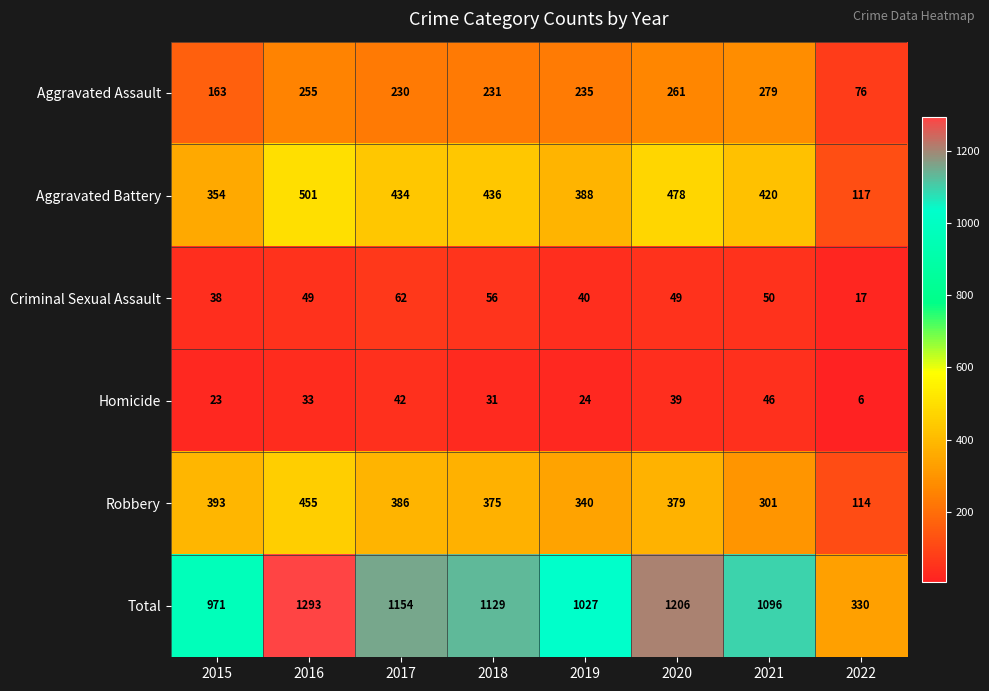

At which category is the sum across all series the highest?

2016